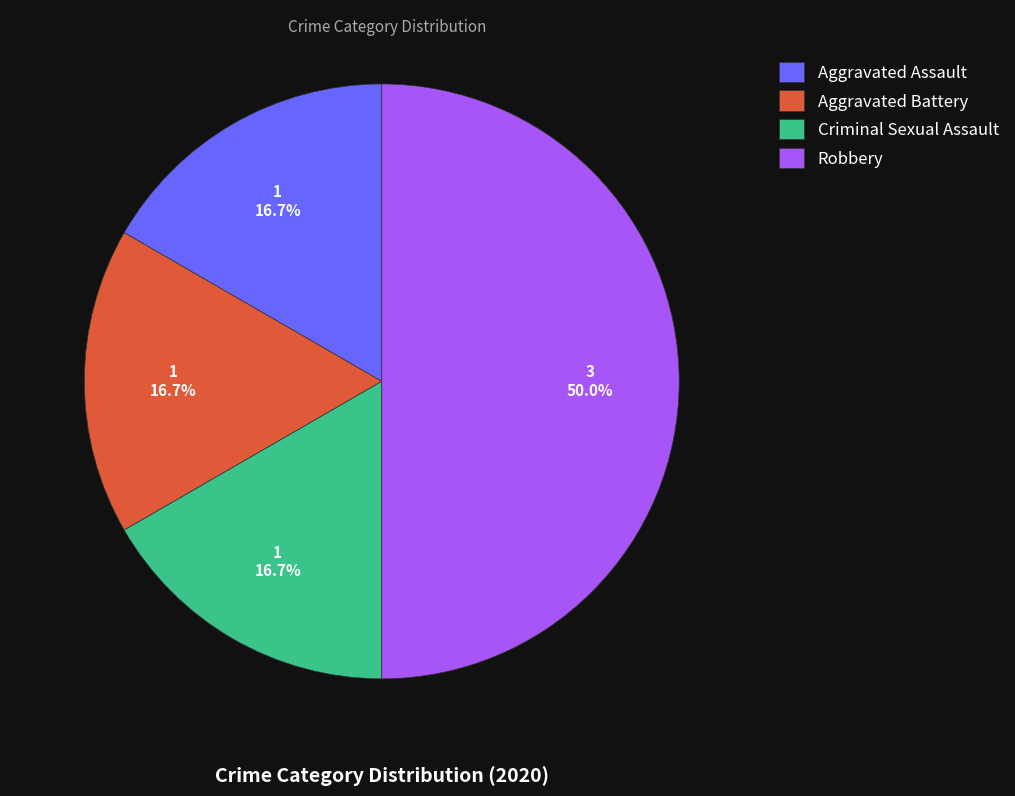

Combined, do Aggravated Assault and Criminal Sexual Assault account for over 50%?

No